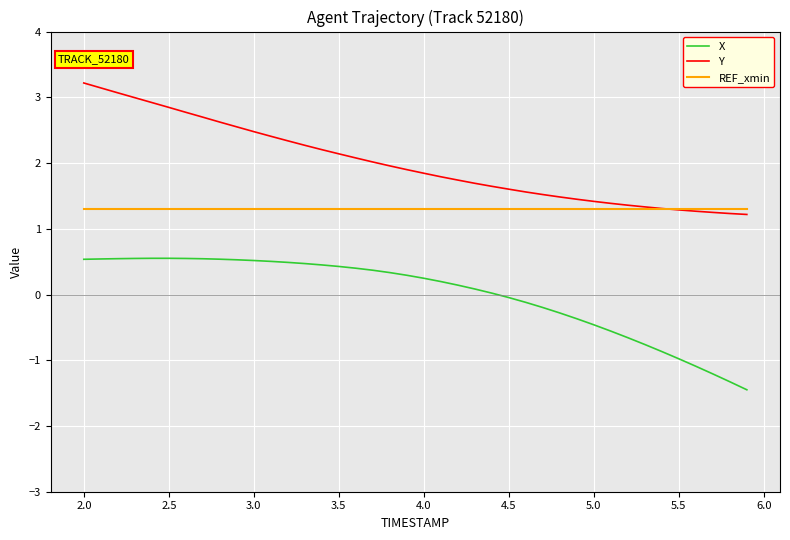

True or false: Y and X cross at least once.

False